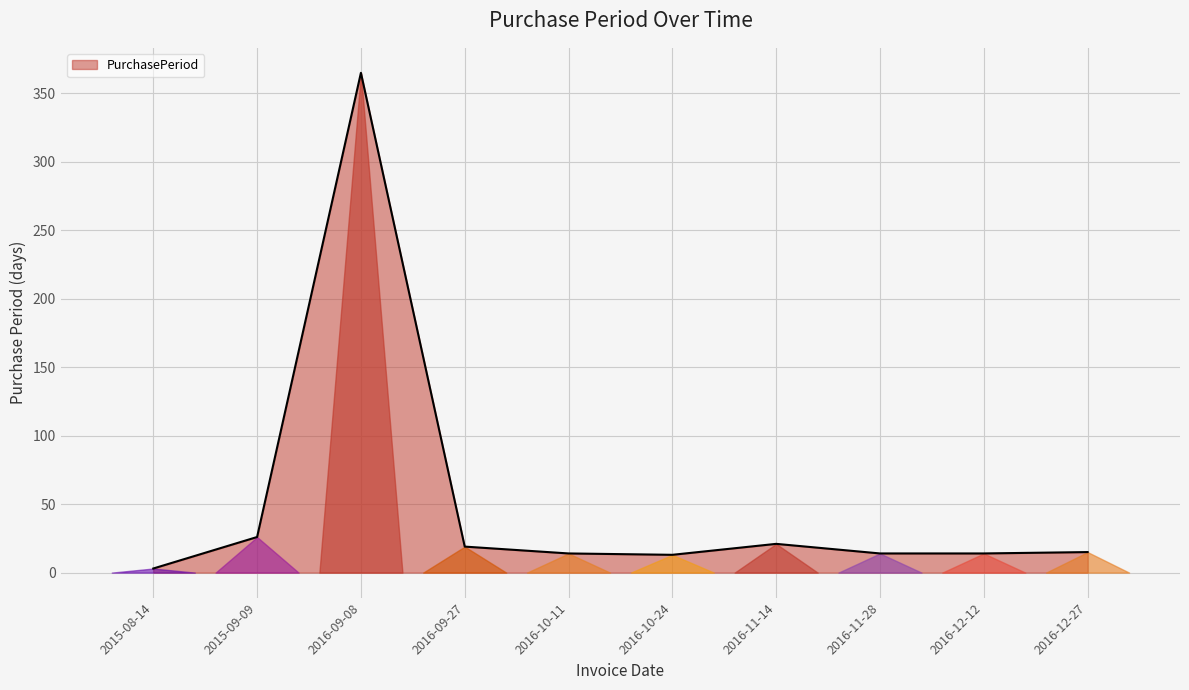

True or false: the data has more than 1 interior local peaks.

True